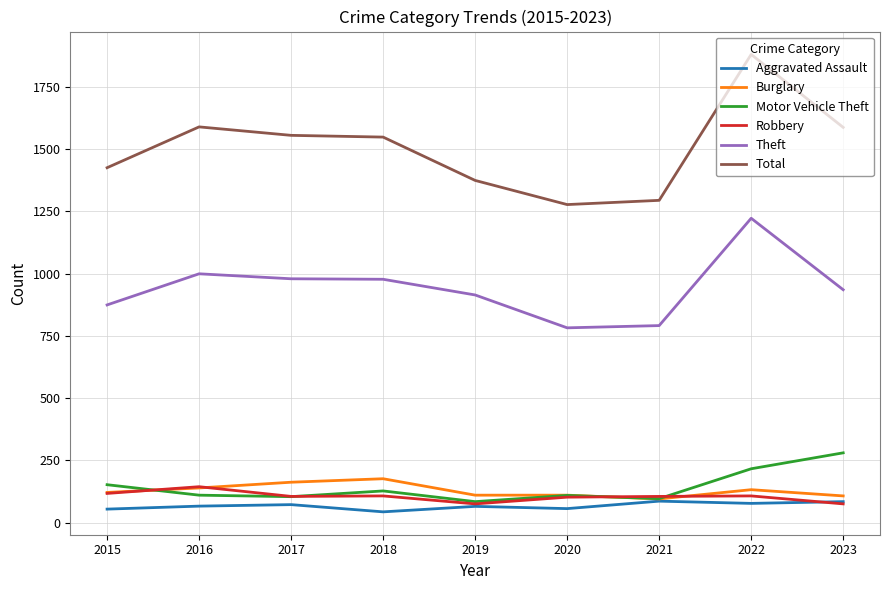

Between 2017 and 2020, which series saw the biggest shift?

Total